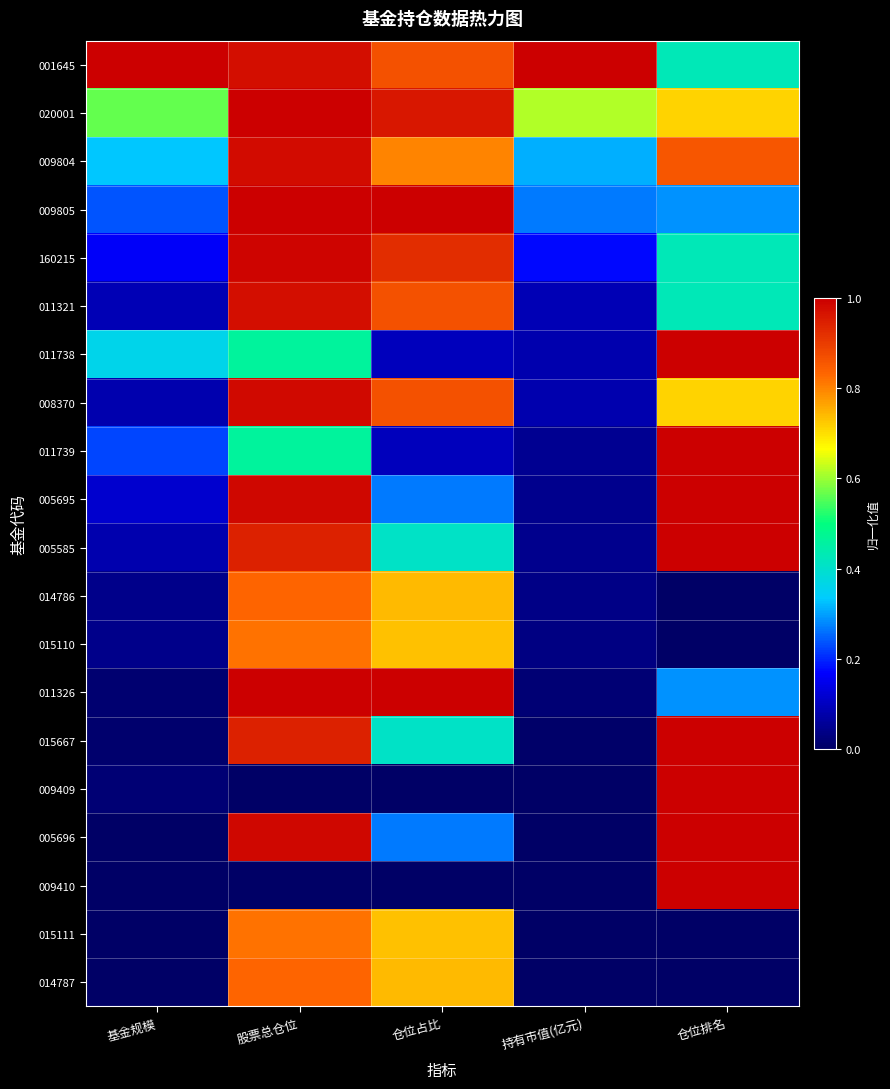

Reading right to left, transcribe all the data shown in this chart.

001645: 仓位排名=0.4	持有市值(亿元)=1.0	仓位占比=0.9	股票总仓位=1.0	基金规模=1.0
020001: 仓位排名=0.7	持有市值(亿元)=0.6	仓位占比=1.0	股票总仓位=1.0	基金规模=0.6
009804: 仓位排名=0.9	持有市值(亿元)=0.3	仓位占比=0.8	股票总仓位=1.0	基金规模=0.3
009805: 仓位排名=0.3	持有市值(亿元)=0.3	仓位占比=1.0	股票总仓位=1.0	基金规模=0.2
160215: 仓位排名=0.4	持有市值(亿元)=0.2	仓位占比=0.9	股票总仓位=1.0	基金规模=0.2
011321: 仓位排名=0.4	持有市值(亿元)=0.1	仓位占比=0.9	股票总仓位=1.0	基金规模=0.1
011738: 仓位排名=1.0	持有市值(亿元)=0.1	仓位占比=0.1	股票总仓位=0.5	基金规模=0.4
008370: 仓位排名=0.7	持有市值(亿元)=0.1	仓位占比=0.9	股票总仓位=1.0	基金规模=0.1
011739: 仓位排名=1.0	持有市值(亿元)=0.1	仓位占比=0.1	股票总仓位=0.5	基金规模=0.2
005695: 仓位排名=1.0	持有市值(亿元)=0.0	仓位占比=0.3	股票总仓位=1.0	基金规模=0.1
005585: 仓位排名=1.0	持有市值(亿元)=0.0	仓位占比=0.4	股票总仓位=0.9	基金规模=0.1
014786: 仓位排名=0.0	持有市值(亿元)=0.0	仓位占比=0.7	股票总仓位=0.8	基金规模=0.0
015110: 仓位排名=0.0	持有市值(亿元)=0.0	仓位占比=0.7	股票总仓位=0.8	基金规模=0.0
011326: 仓位排名=0.3	持有市值(亿元)=0.0	仓位占比=1.0	股票总仓位=1.0	基金规模=0.0
015667: 仓位排名=1.0	持有市值(亿元)=0.0	仓位占比=0.4	股票总仓位=0.9	基金规模=0.0
009409: 仓位排名=1.0	持有市值(亿元)=0.0	仓位占比=0.0	股票总仓位=0.0	基金规模=0.0
005696: 仓位排名=1.0	持有市值(亿元)=0.0	仓位占比=0.3	股票总仓位=1.0	基金规模=0.0
009410: 仓位排名=1.0	持有市值(亿元)=0.0	仓位占比=0.0	股票总仓位=0.0	基金规模=0.0
015111: 仓位排名=0.0	持有市值(亿元)=0.0	仓位占比=0.7	股票总仓位=0.8	基金规模=0.0
014787: 仓位排名=0.0	持有市值(亿元)=0.0	仓位占比=0.7	股票总仓位=0.8	基金规模=0.0